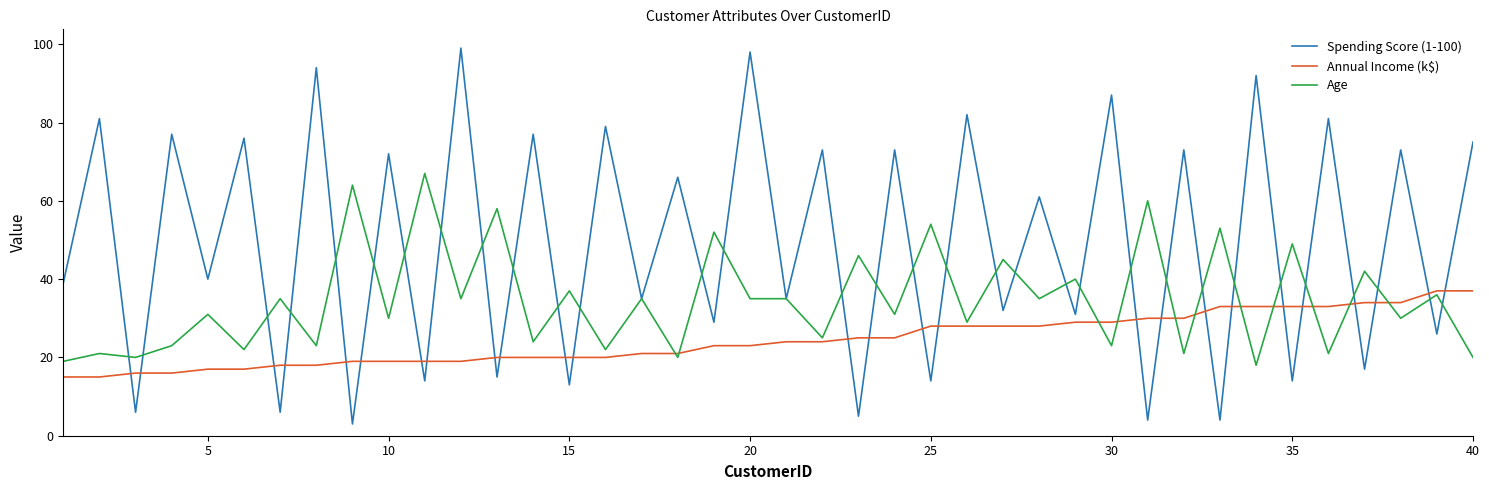

Which series has the largest total across all categories?

Spending Score (1-100)